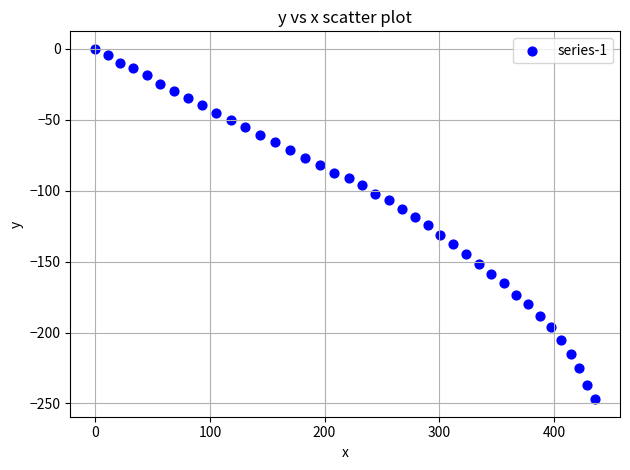

What is the range of Y values (max minus min)?

247.0